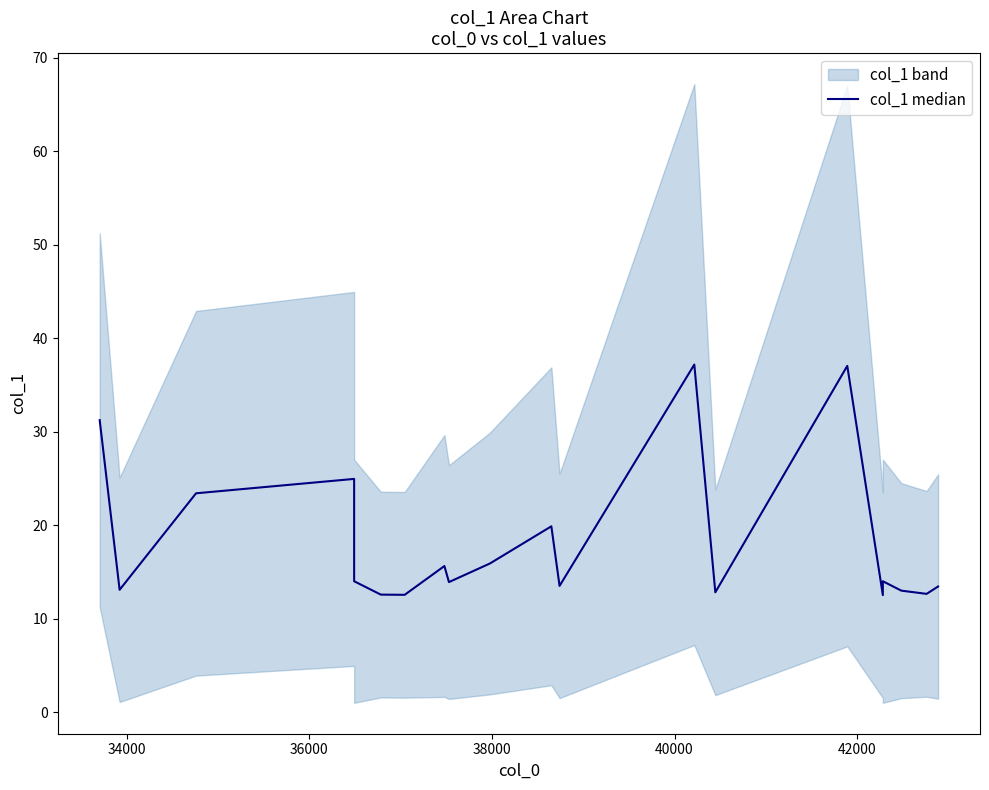

What is the sum of all values?

363.2